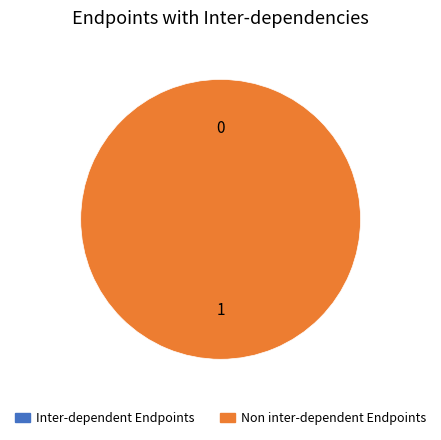

Is there any slice that represents more than half of the pie?

Yes